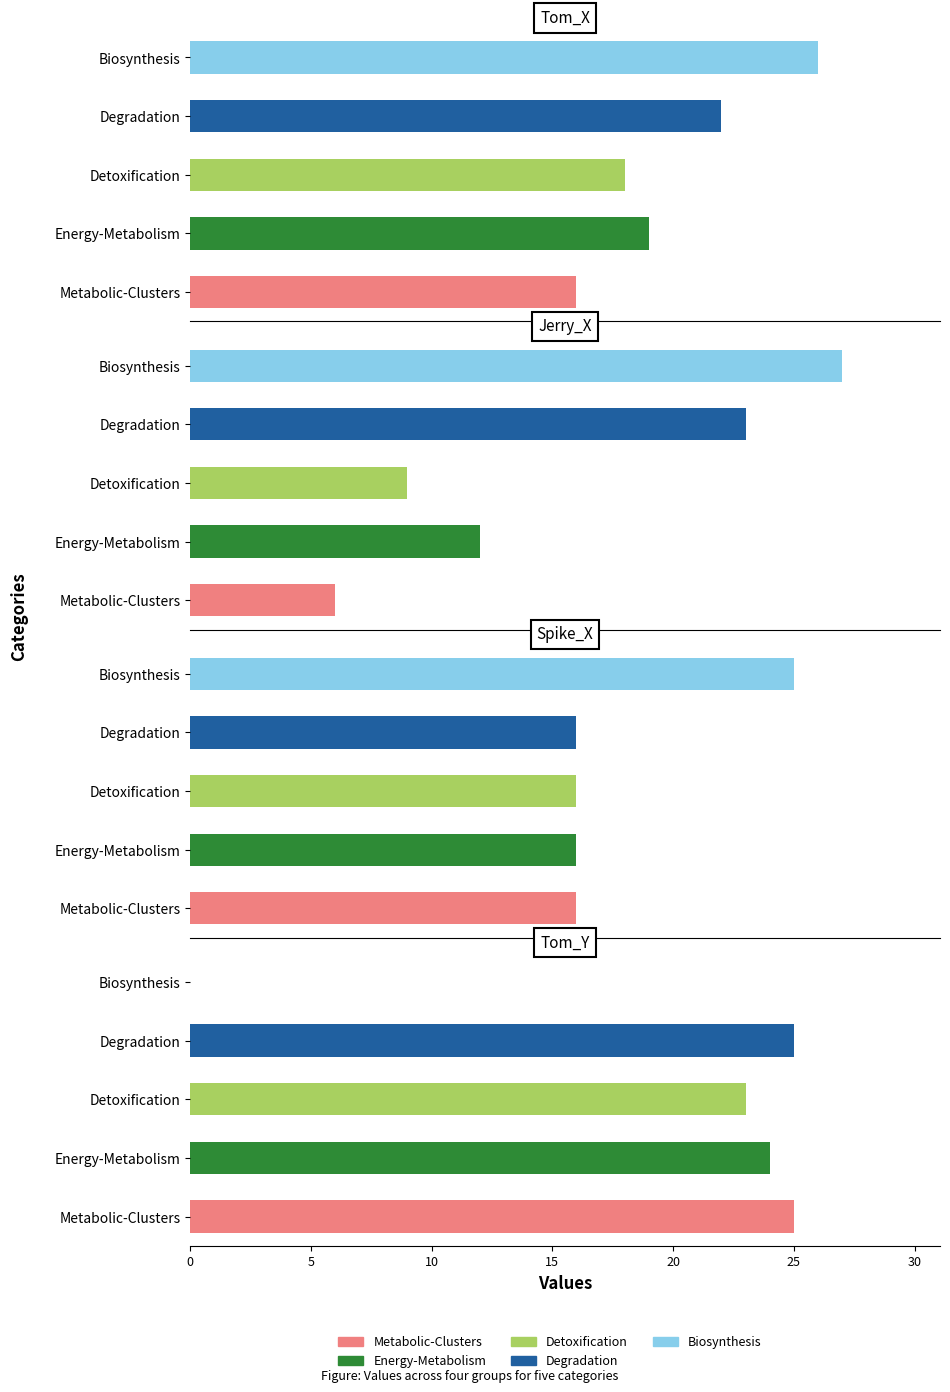

Which series has the widest spread of values?

Tom_Y